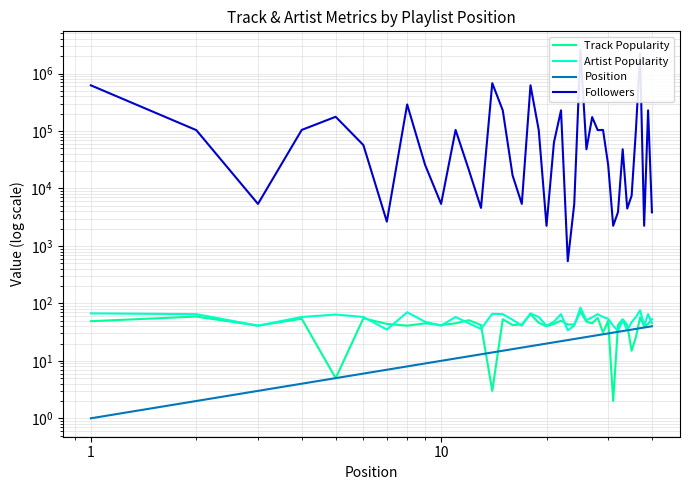

What is the sum of all Followers values?

9161790